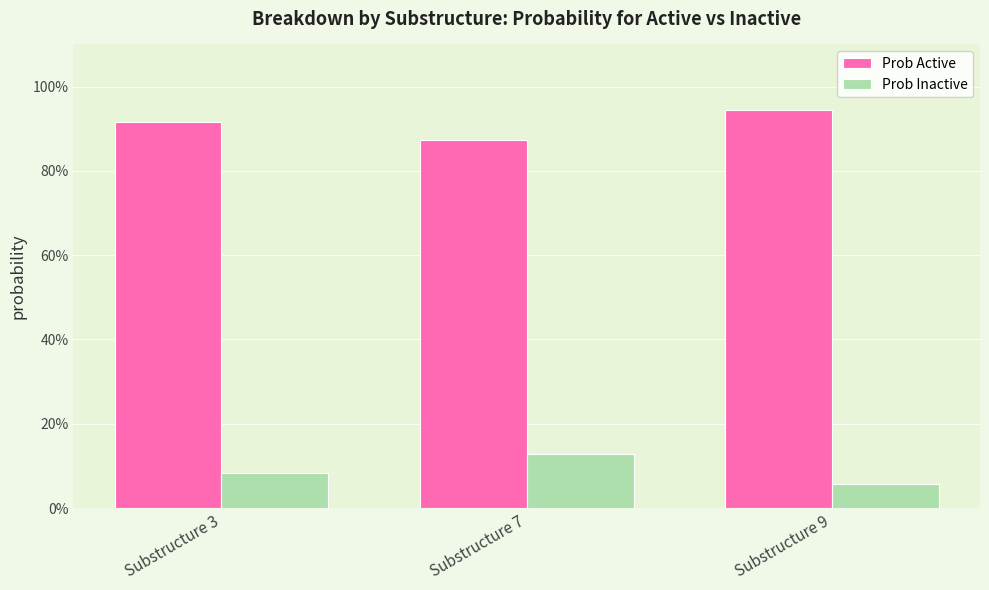

True or false: Prob Active has a value of 0.9 at Substructure 7.

True